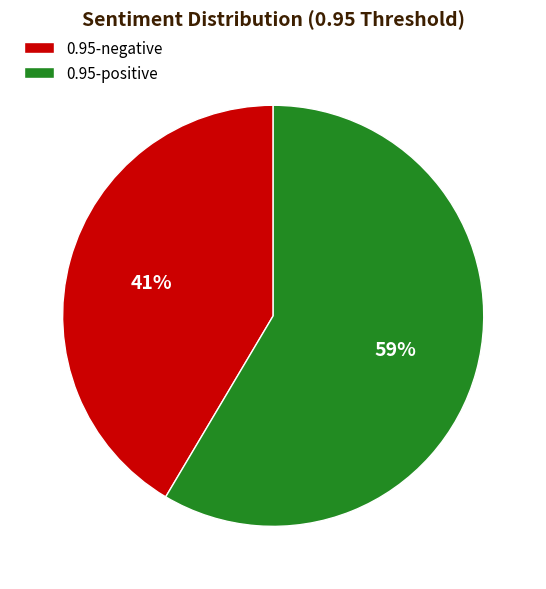

Is it true that 0.95-negative is 28% of the pie?

False